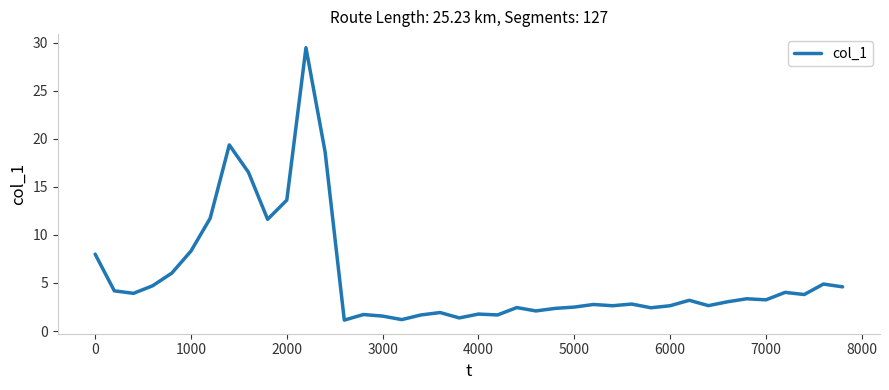

How many lines are shown in the chart?

1